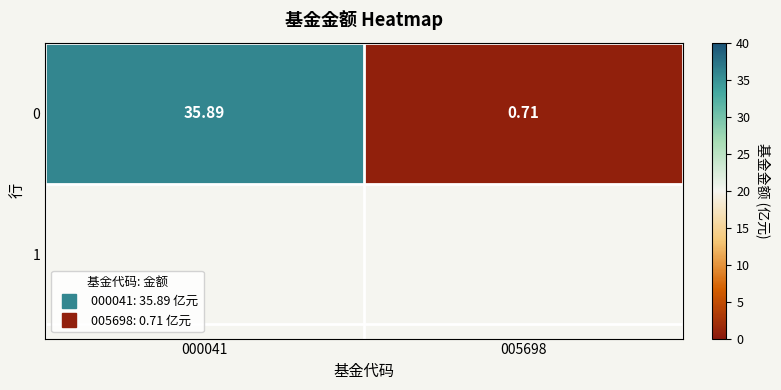

Read the value at 000041.

35.9